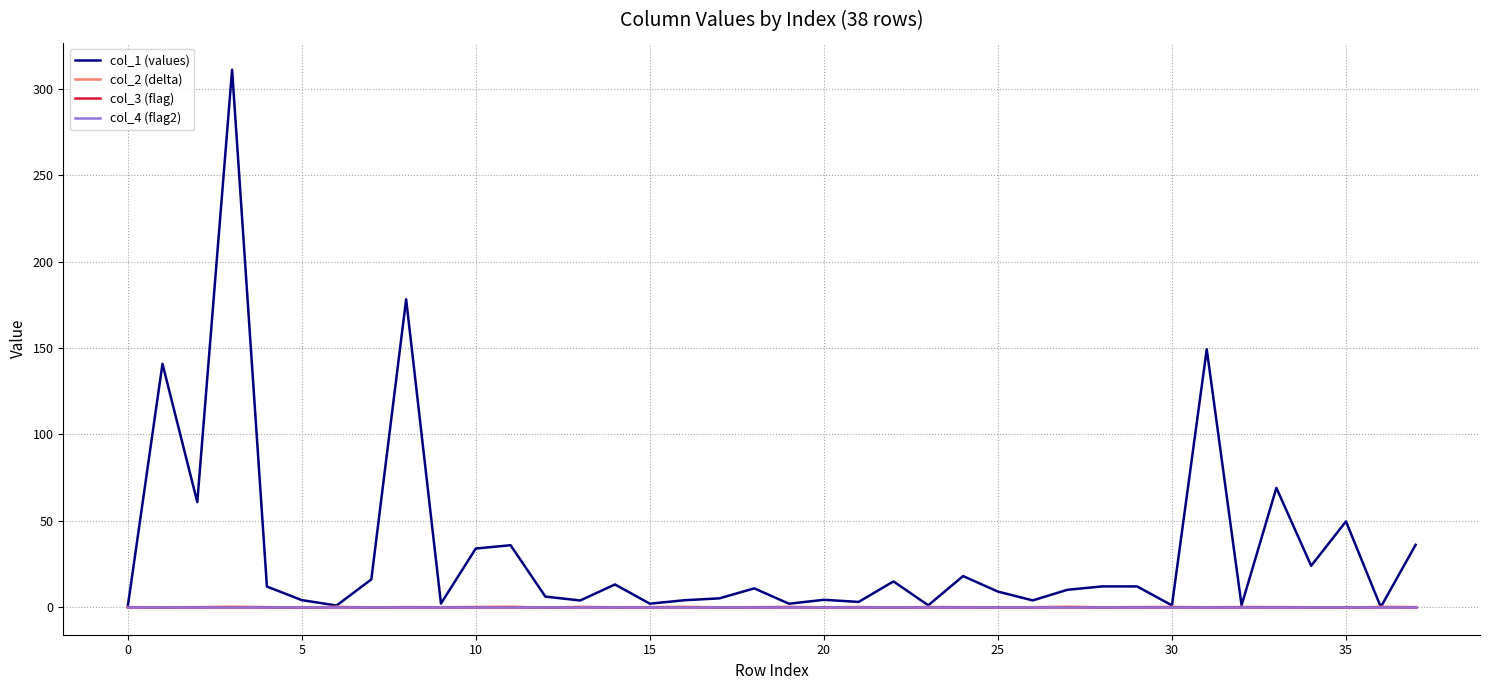

How many interior local peaks does the col_1 (values) series have?

13